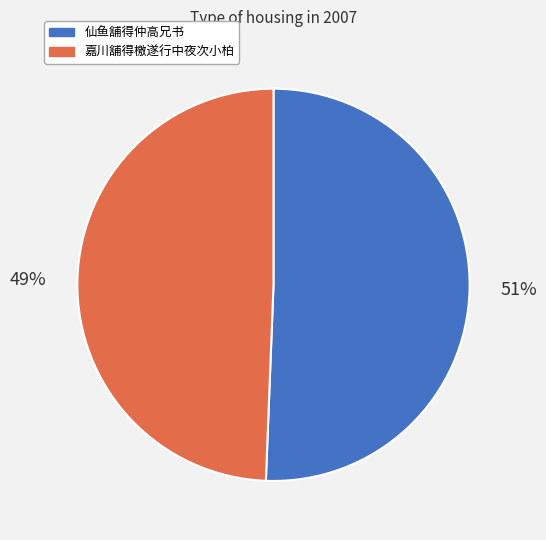

Which slice represents more than half of the pie?

仙鱼舖得仲高兄书